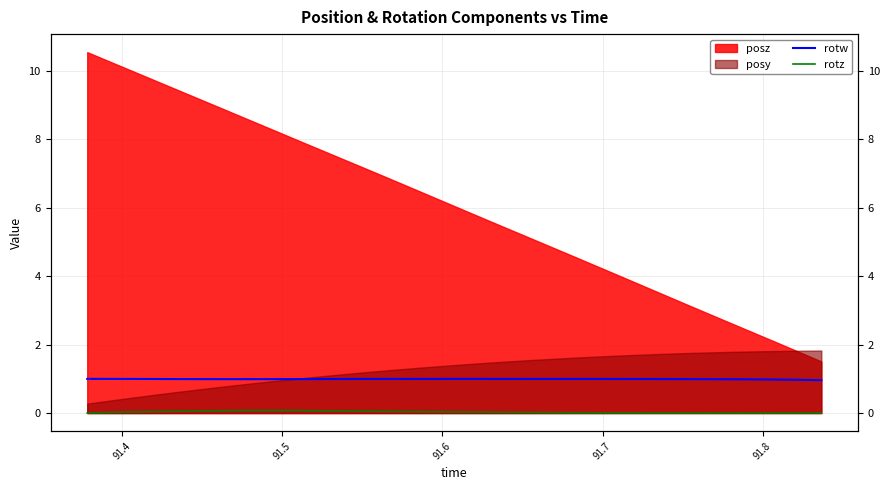

What is the label of the 29th point from the right?

91.8